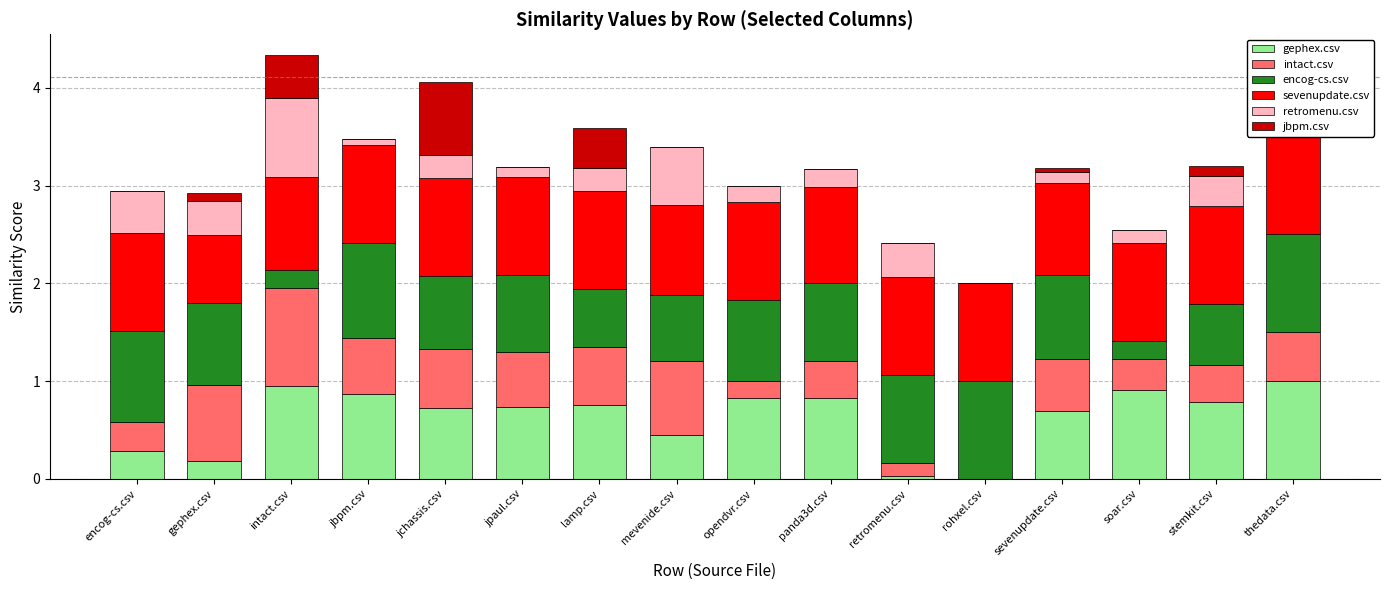

True or false: gephex.csv has a value of 0.3 at jpaul.csv.

False